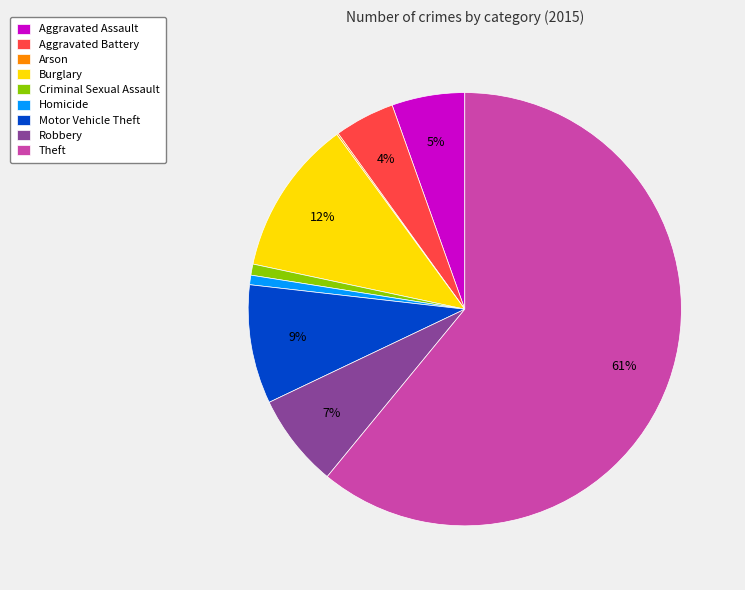

Does any single category account for the majority?

Yes